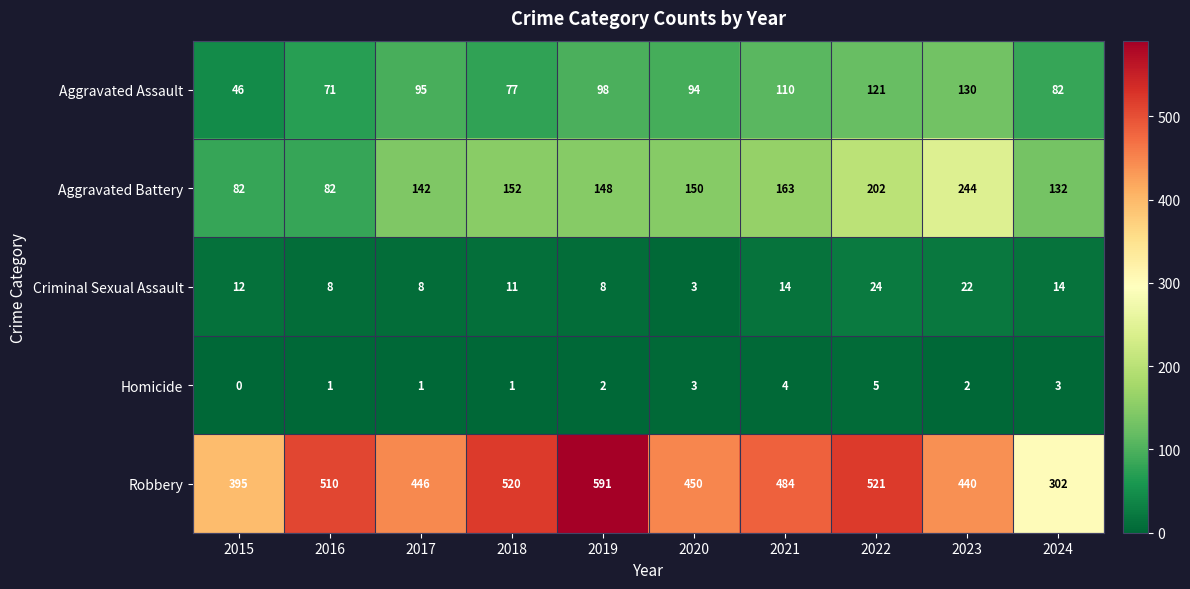

List the series in order of their peak value, highest first.

Robbery, Aggravated Battery, Aggravated Assault, Criminal Sexual Assault, Homicide